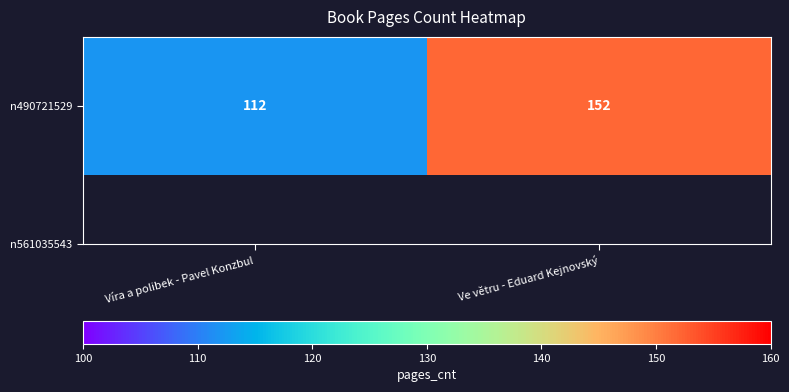

What is the change in value from Víra a polibek - Pavel Konzbul to Ve větru - Eduard Kejnovský?

+40